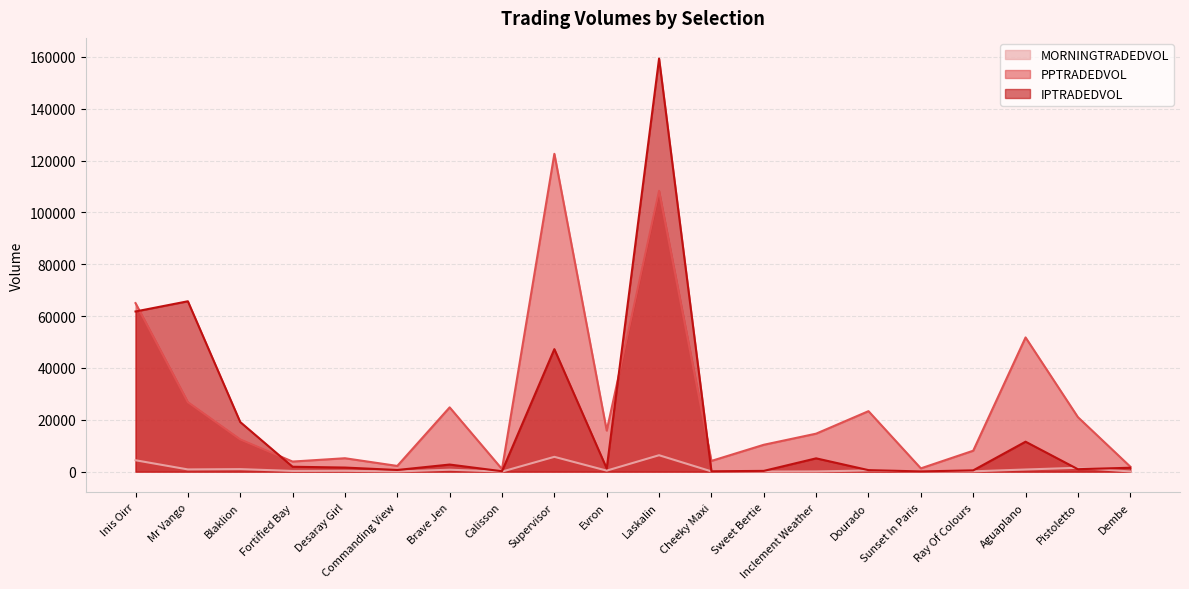

At which category is the sum across all series the highest?

Laskalin